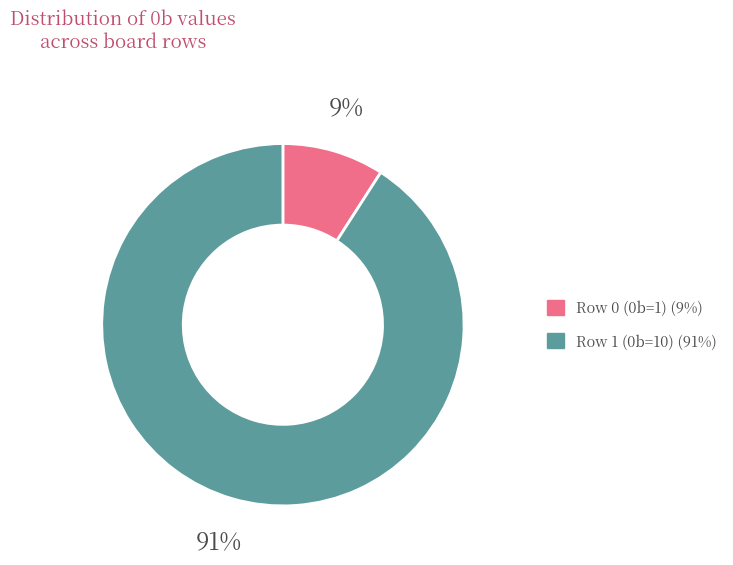

Between Row 0 (0b=1) and Row 1 (0b=10), which is larger?

Row 1 (0b=10)